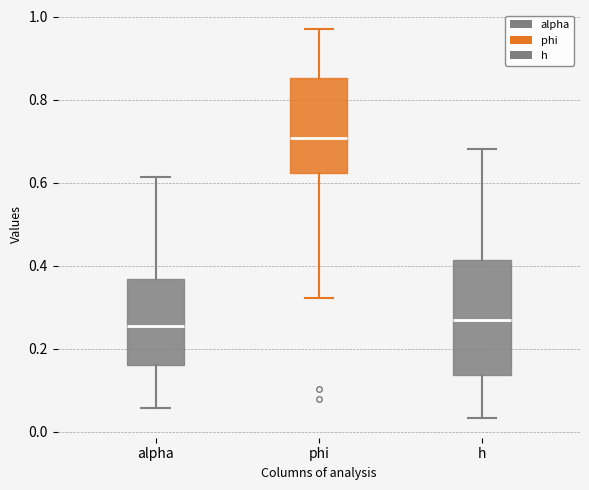

Comparing the boxes themselves (not the whiskers), which one is the tallest?

h